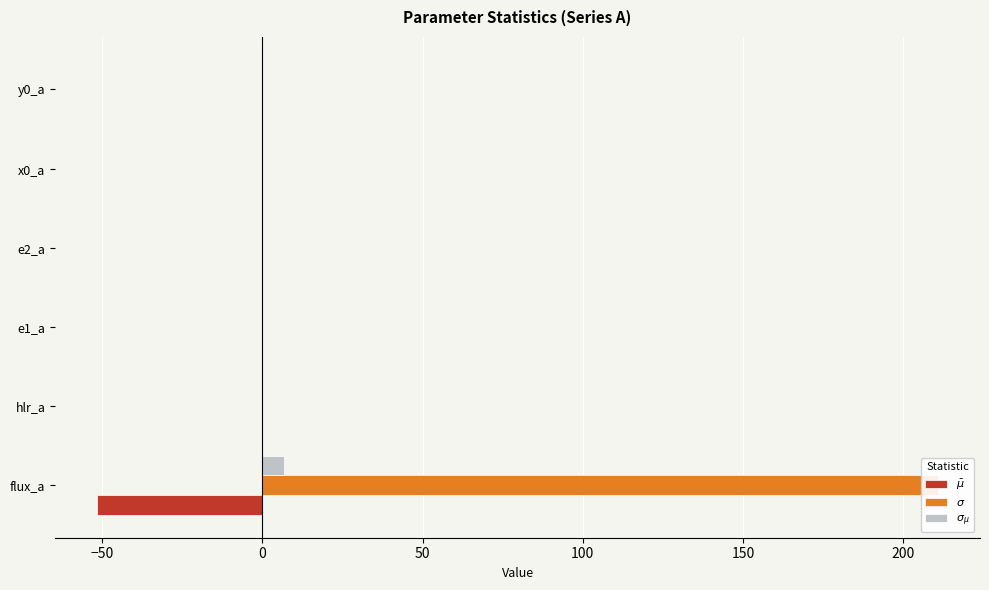

How many distinct data groups are displayed?

3